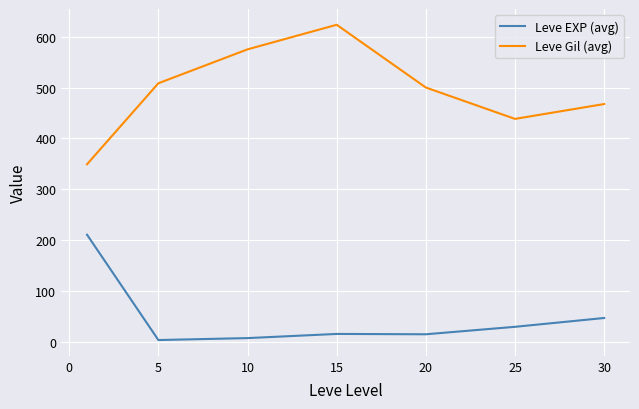

What is the difference between the maximum and minimum values in the Leve EXP (avg) series?

207.0